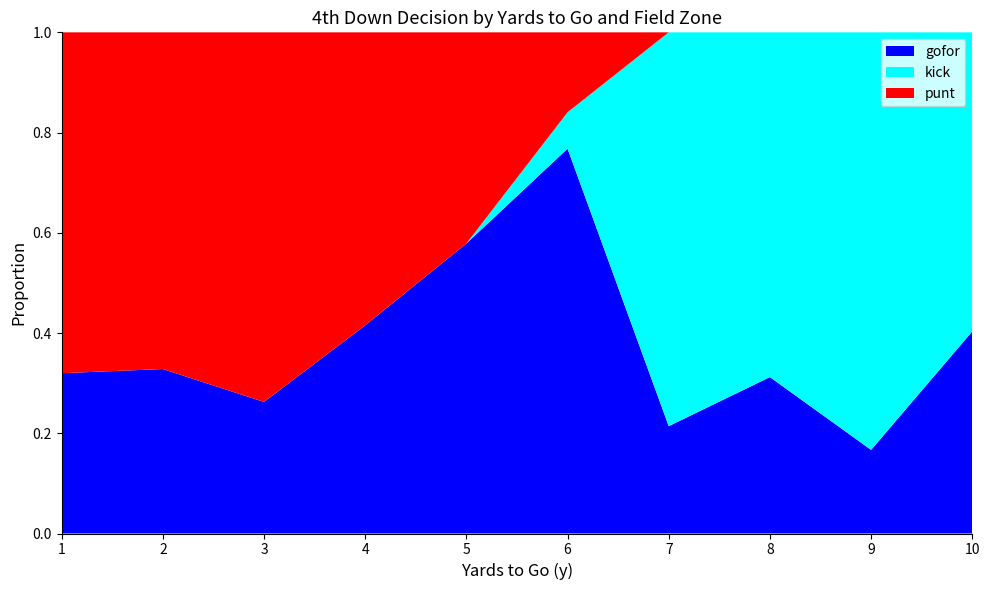

At which label does gofor reach its peak?

6